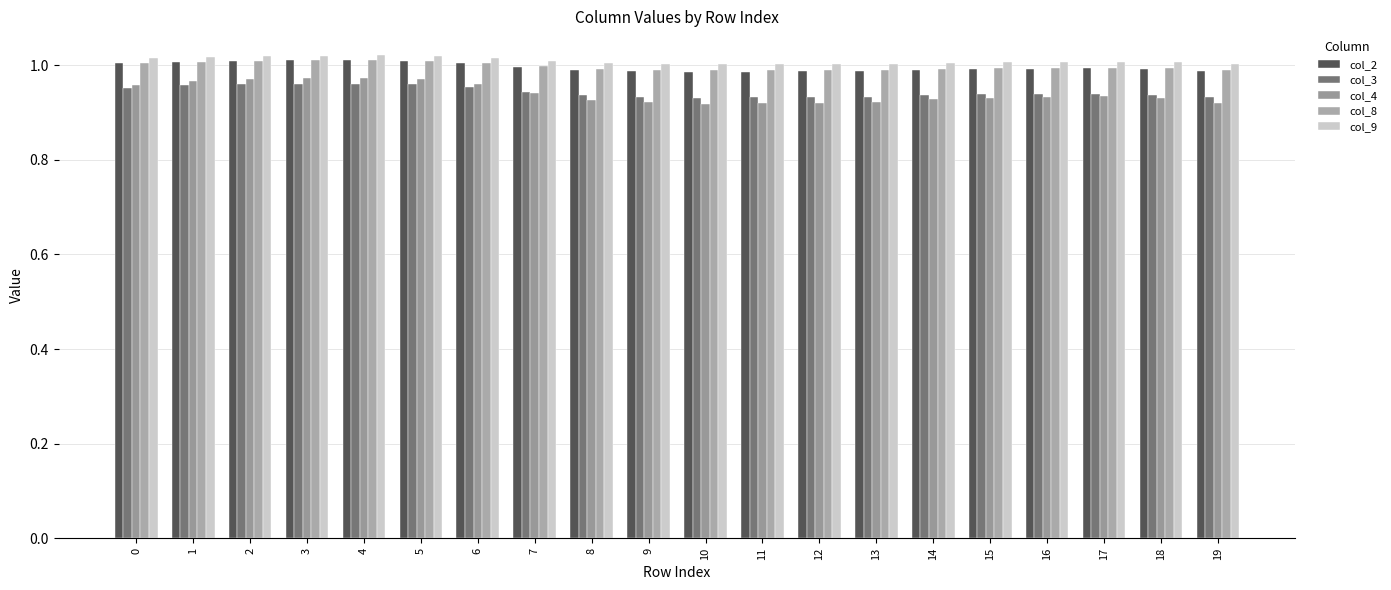

At which label is col_9 closest to 1?

10